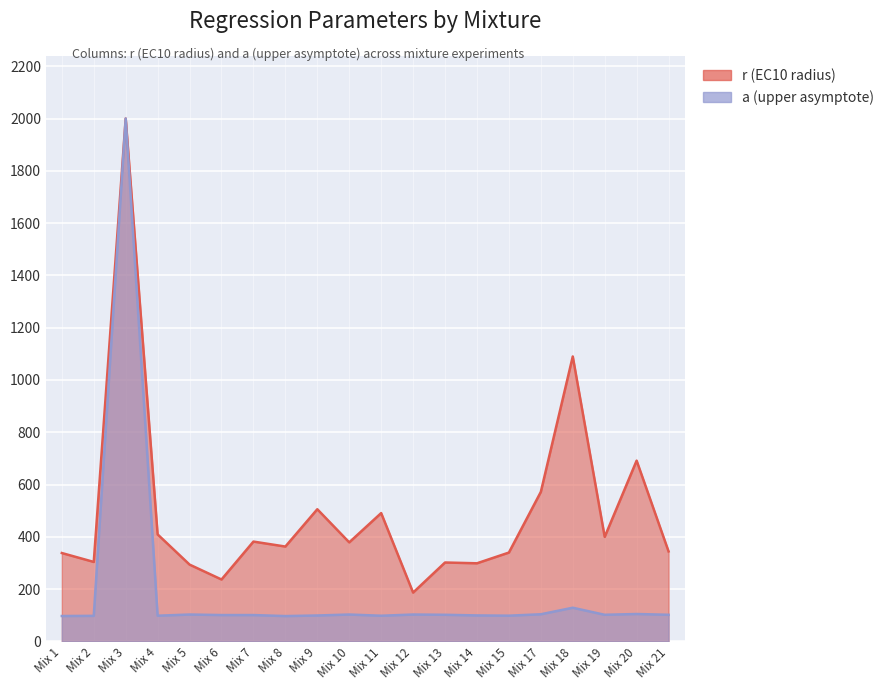

What value does the data have at Mix 5?

103.0